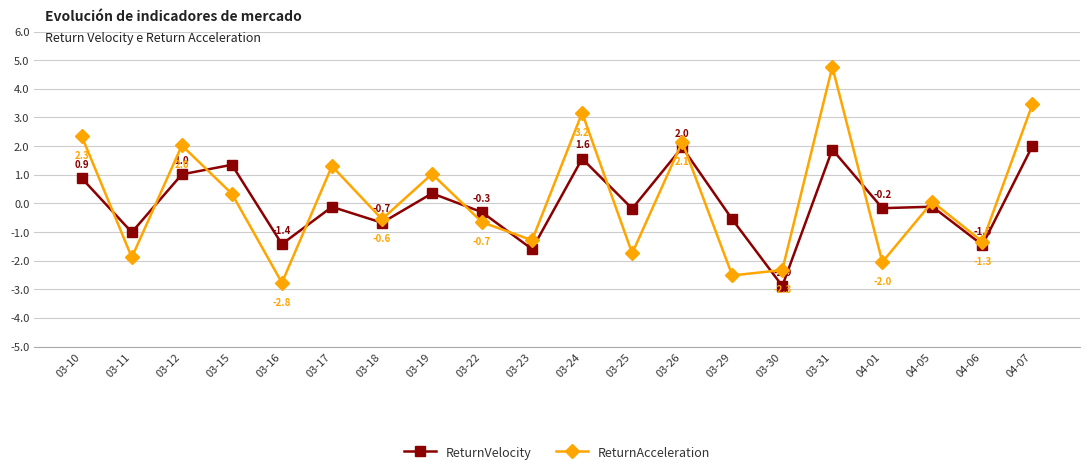

Which category has the lowest value in the ReturnVelocity series?

03-30